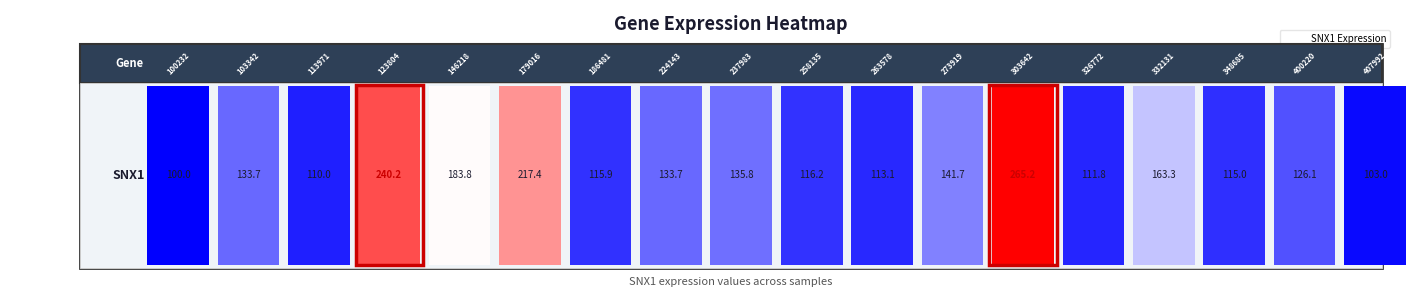

The chart shows a value of 113.1 at 10. True or false?

True